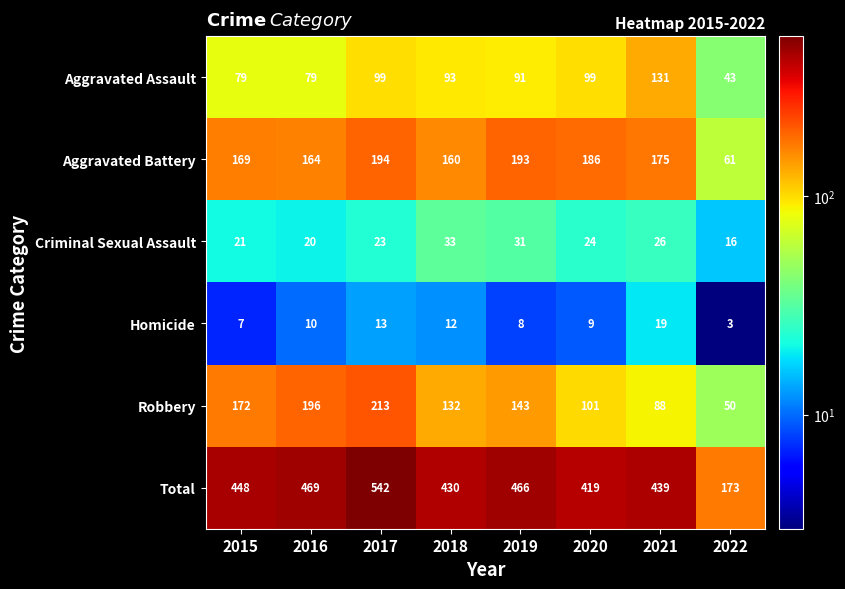

Where does the Aggravated Battery series first go above 175?

2017